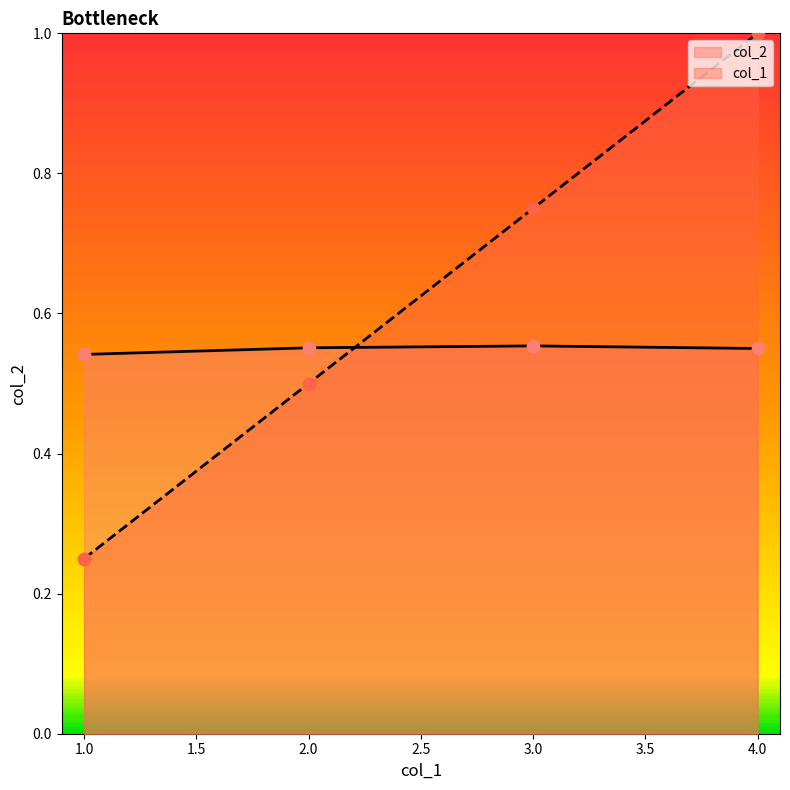

Is the value of col_1 at 6 greater than the value of col_2 at 6?

No